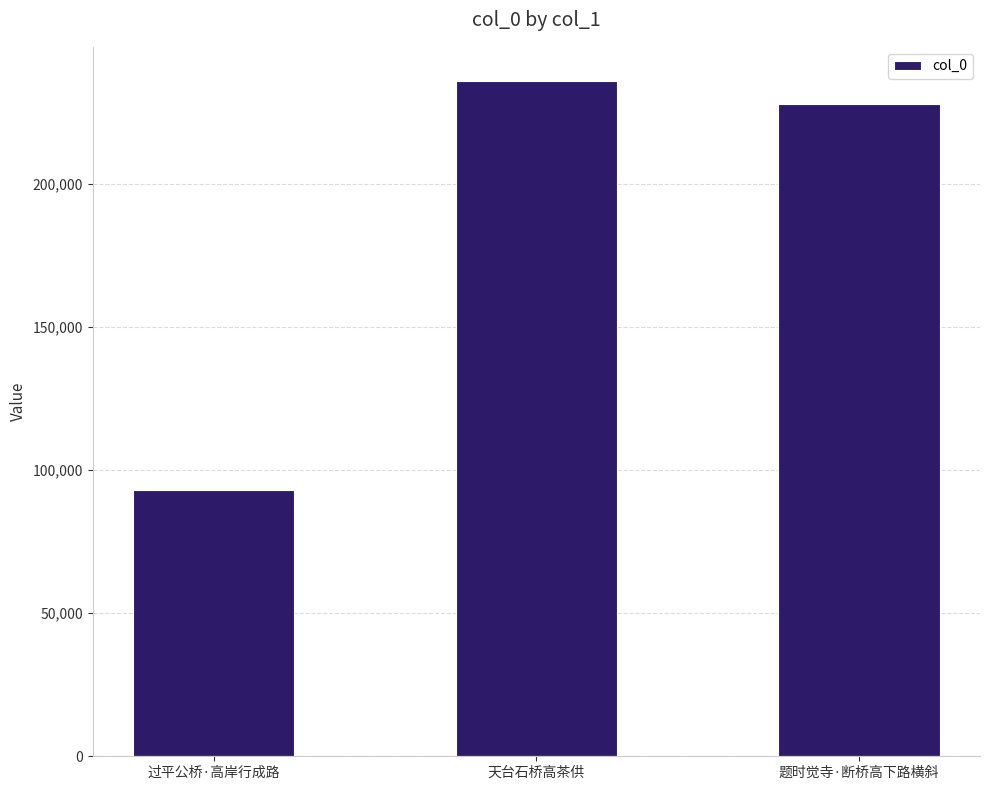

Rank the categories by value from highest to lowest.

天台石桥高茶供, 题时觉寺·断桥高下路横斜, 过平公桥·高岸行成路